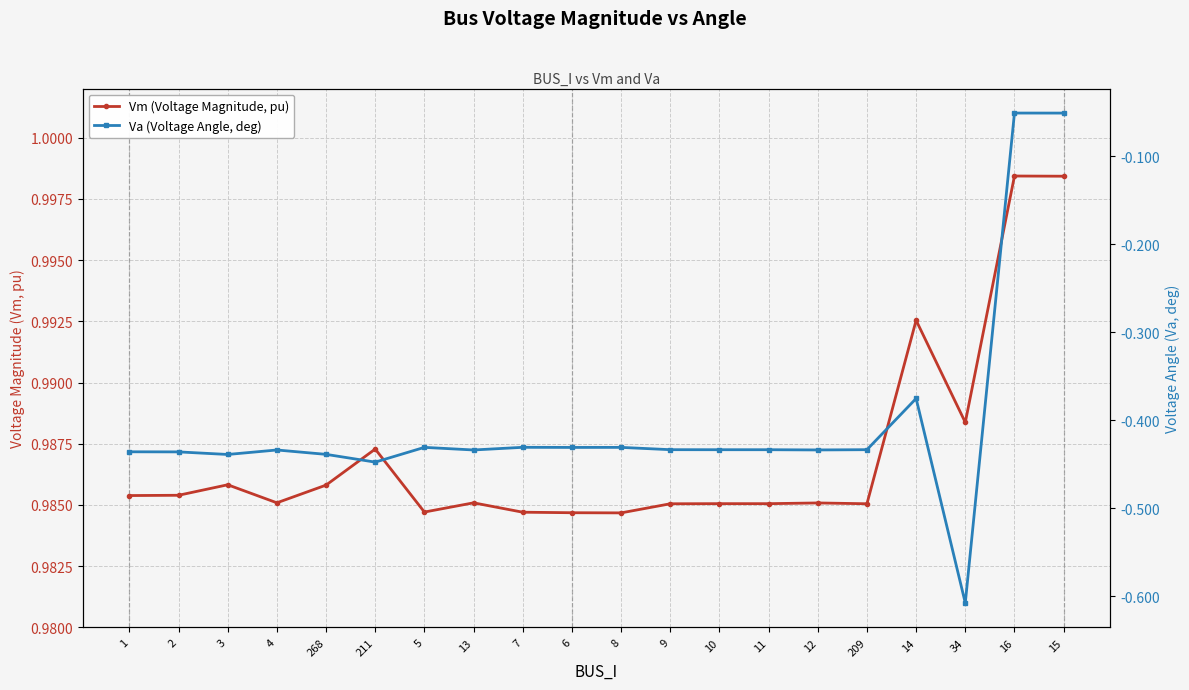

Which has a higher value, 209 or 11?

11